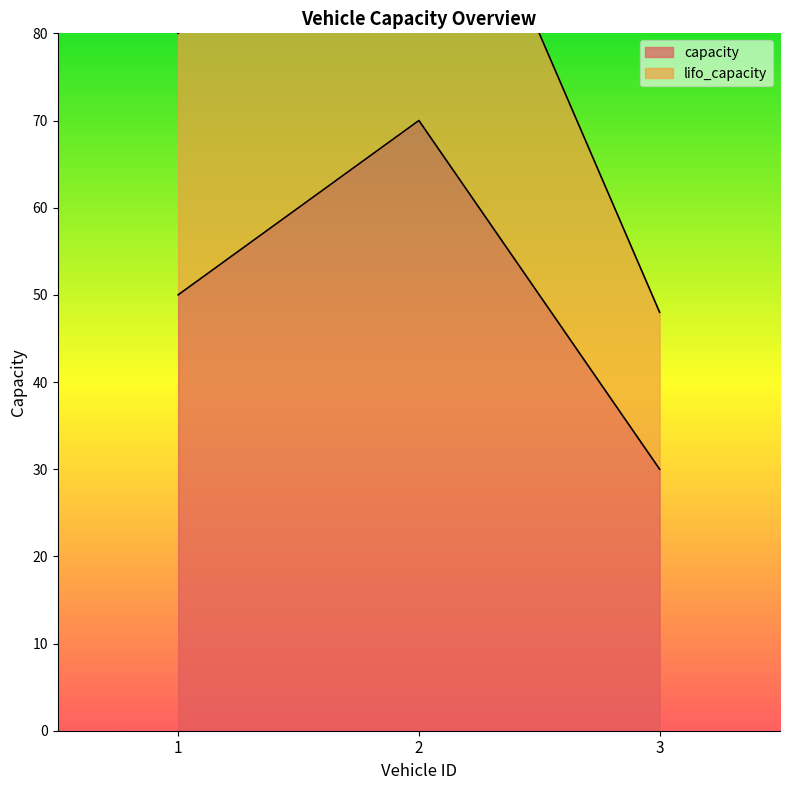

List the labels in order of lifo_capacity value, largest first.

2, 1, 3